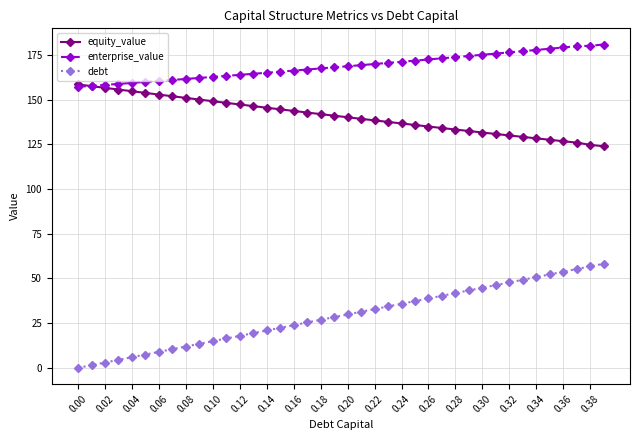

Which series has the widest spread of values?

debt